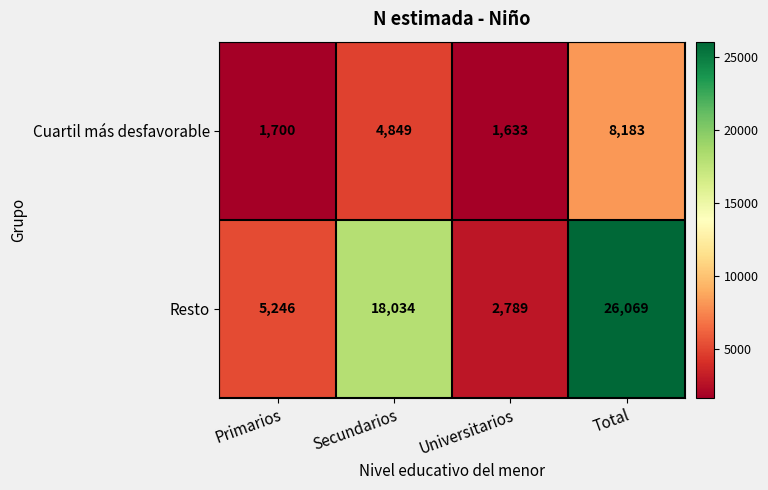

Reading right to left, extract all data points from this chart.

Cuartil más desfavorable: Total=8183	Universitarios=1633	Secundarios=4849	Primarios=1700
Resto: Total=26069	Universitarios=2789	Secundarios=18034	Primarios=5246